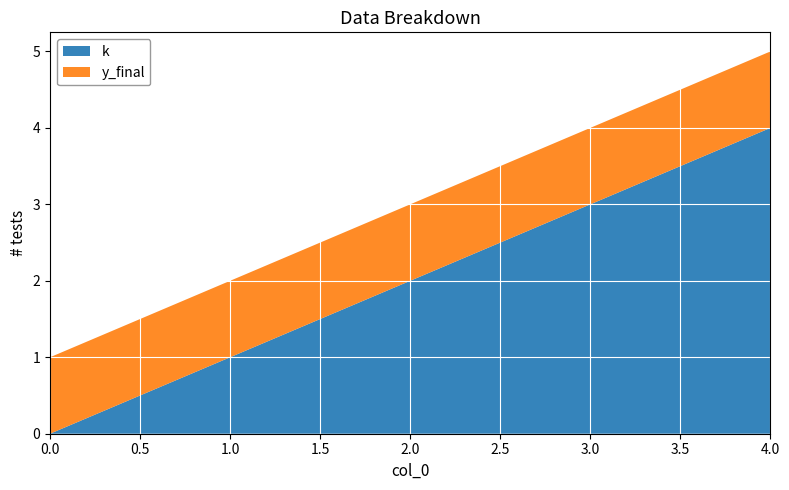

Reading left to right, list all the values displayed in this chart.

k: 0	1	2	3	4
y_final: 1	1	1	1	1